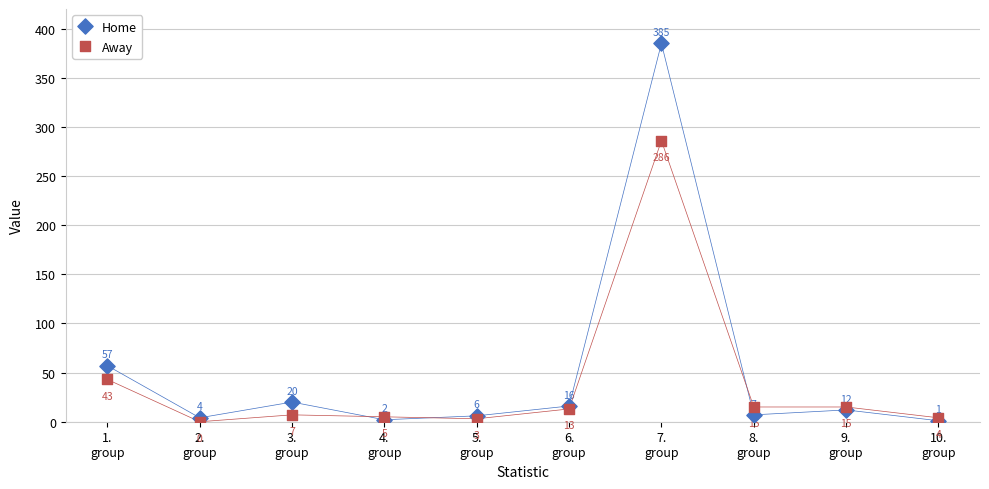

In the Away series, what Y value is closest to 143?

43